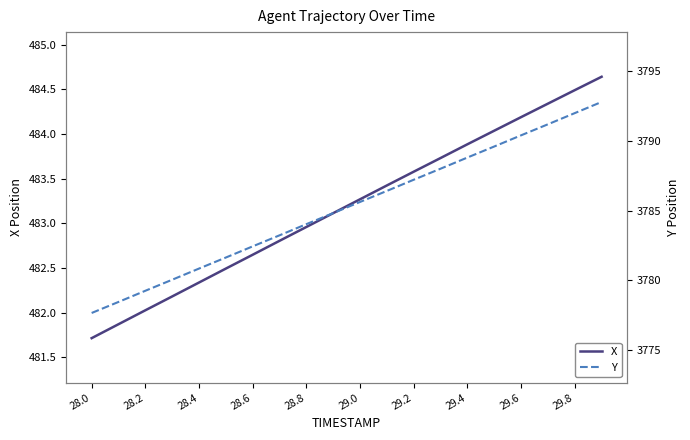

The X series shows 108.9 at 29.6. True or false?

False